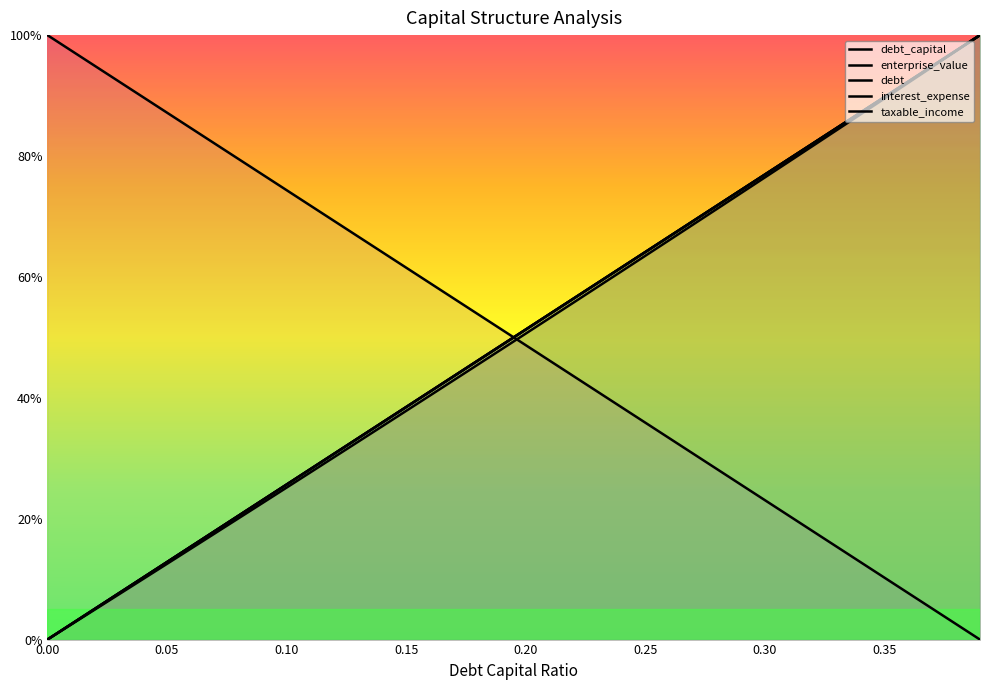

Reading left to right, what are all the values shown in this chart?

debt_capital: 0.0	2.6	5.1	7.7	10.3	12.8	15.4	17.9	20.5	23.1	25.6	28.2	30.8	33.3	35.9	38.5	41.0	43.6	46.2	48.7	51.3	53.8	56.4	59.0	61.5	64.1	66.7	69.2	71.8	74.4	76.9	79.5	82.1	84.6	87.2	89.7	92.3	94.9	97.4	100.0
enterprise_value: 0.0	2.5	5.0	7.5	10.0	12.5	15.0	17.6	20.1	22.6	25.1	27.7	30.2	32.7	35.3	37.8	40.4	42.9	45.5	48.0	50.6	53.2	55.7	58.3	60.9	63.5	66.1	68.7	71.2	73.8	76.4	79.0	81.7	84.3	86.9	89.5	92.1	94.7	97.4	100.0
debt: 0.0	2.6	5.1	7.7	10.3	12.8	15.4	17.9	20.5	23.1	25.6	28.2	30.8	33.3	35.9	38.5	41.0	43.6	46.2	48.7	51.3	53.8	56.4	59.0	61.5	64.1	66.7	69.2	71.8	74.4	76.9	79.5	82.1	84.6	87.2	89.7	92.3	94.9	97.4	100.0
interest_expense: 0.0	2.6	5.1	7.7	10.3	12.8	15.4	17.9	20.5	23.1	25.6	28.2	30.8	33.3	35.9	38.5	41.0	43.6	46.2	48.7	51.3	53.8	56.4	59.0	61.5	64.1	66.7	69.2	71.8	74.4	76.9	79.5	82.1	84.6	87.2	89.7	92.3	94.9	97.4	100.0
taxable_income: 100.0	97.4	94.9	92.3	89.7	87.2	84.6	82.1	79.5	76.9	74.4	71.8	69.2	66.7	64.1	61.5	59.0	56.4	53.8	51.3	48.7	46.2	43.6	41.0	38.5	35.9	33.3	30.8	28.2	25.6	23.1	20.5	17.9	15.4	12.8	10.3	7.7	5.1	2.6	0.0